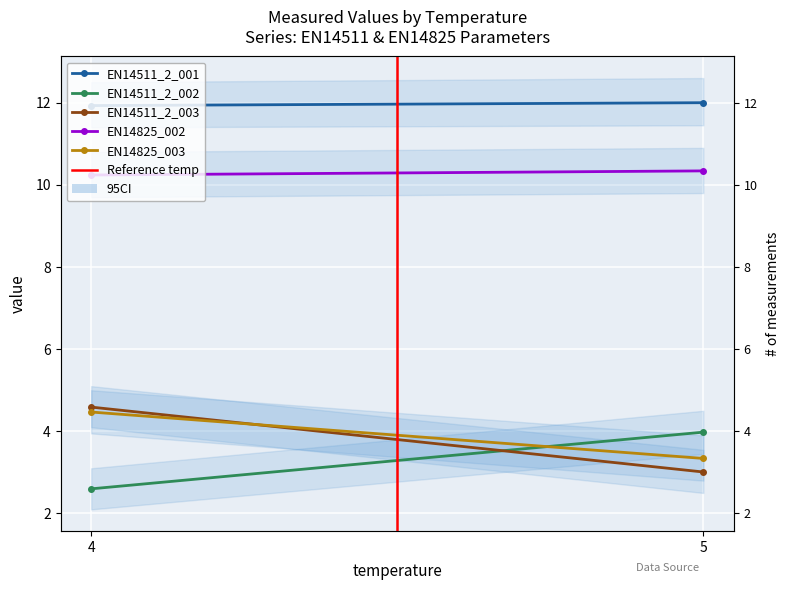

What is the greatest value displayed?

12.0